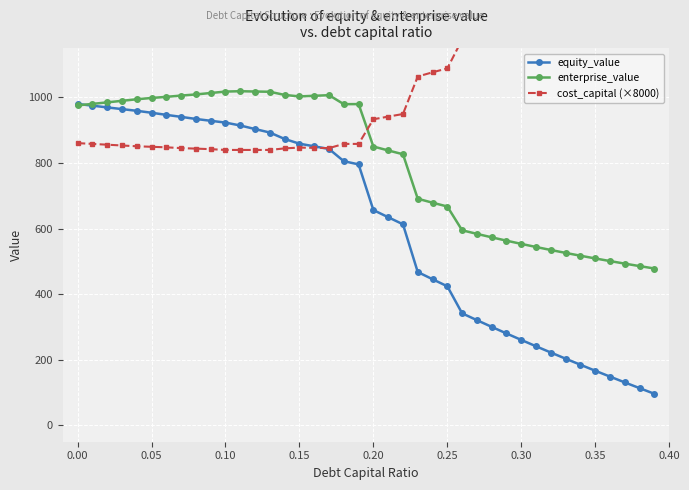

List the series in order of their overall mean, lowest first.

equity_value, enterprise_value, cost_capital (×8000)